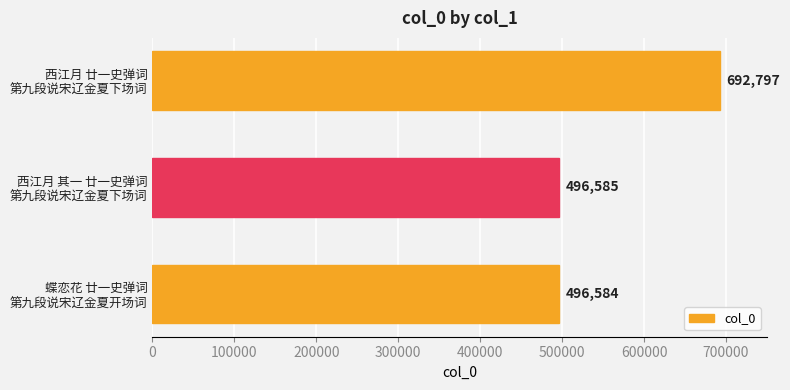

What is the difference between the maximum and minimum values?

196213